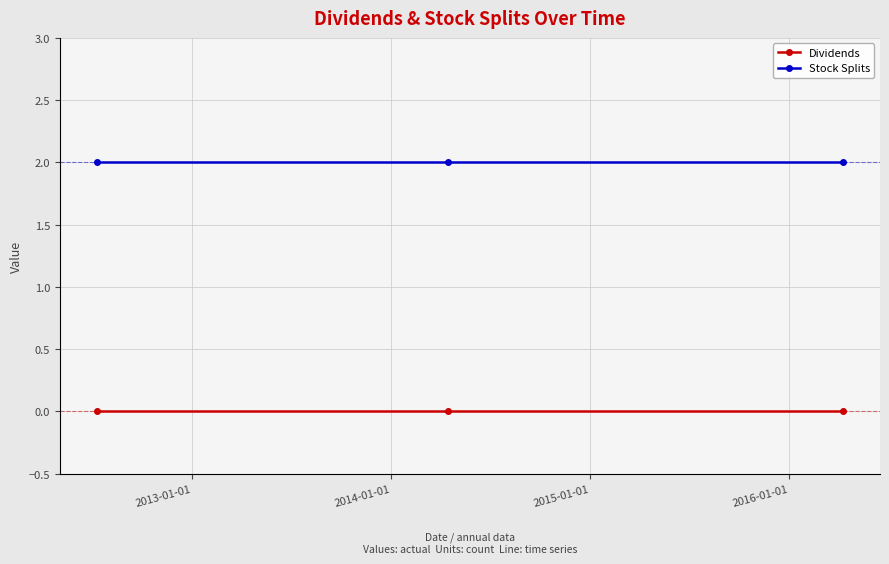

What is the maximum value shown in the chart?

2